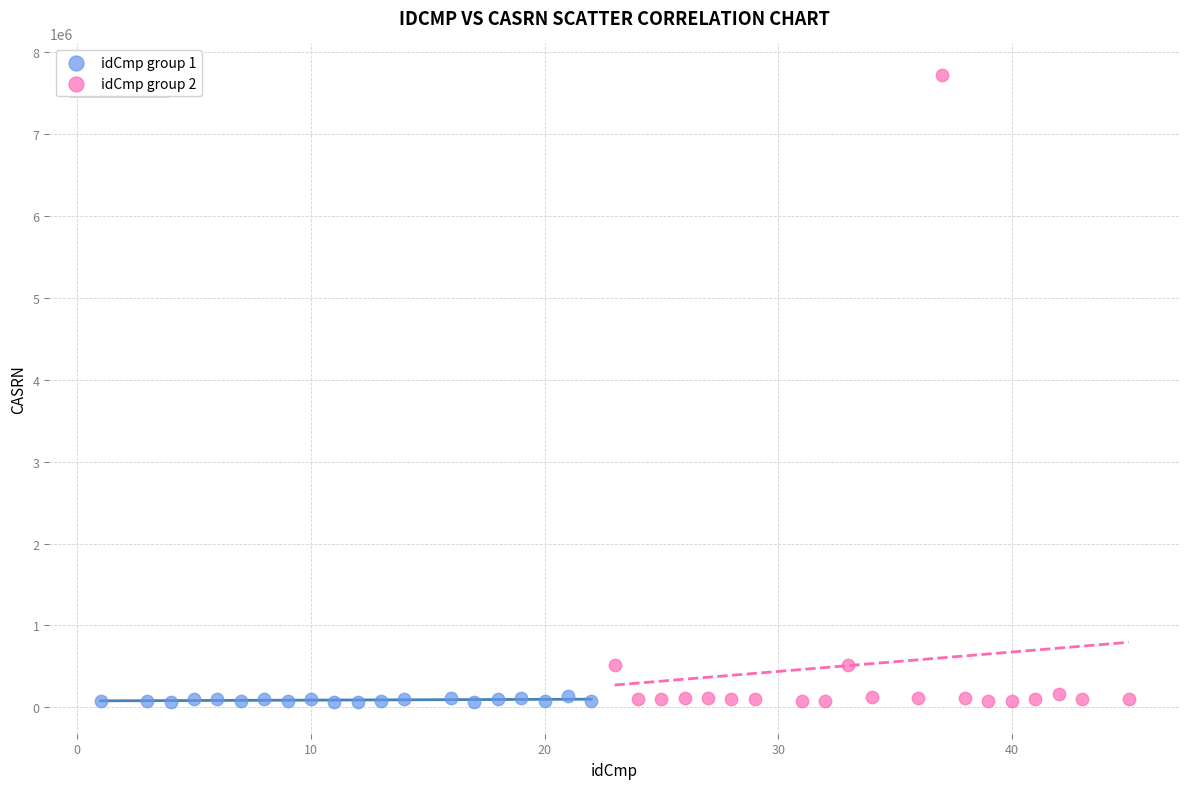

Which series contains the highest Y value?

idCmp group 2